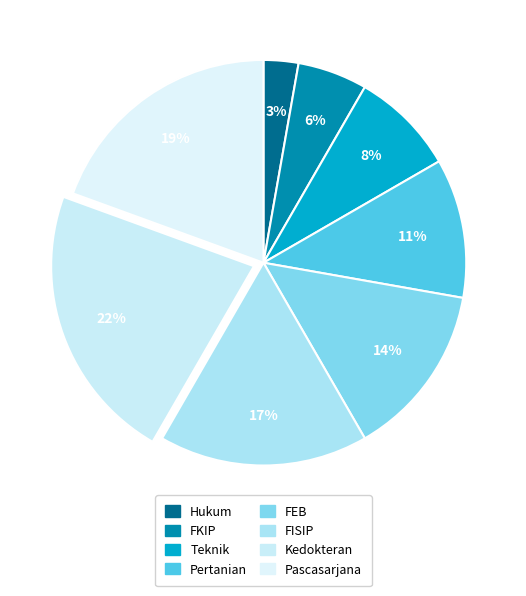

Which slice is the largest?

Kedokteran